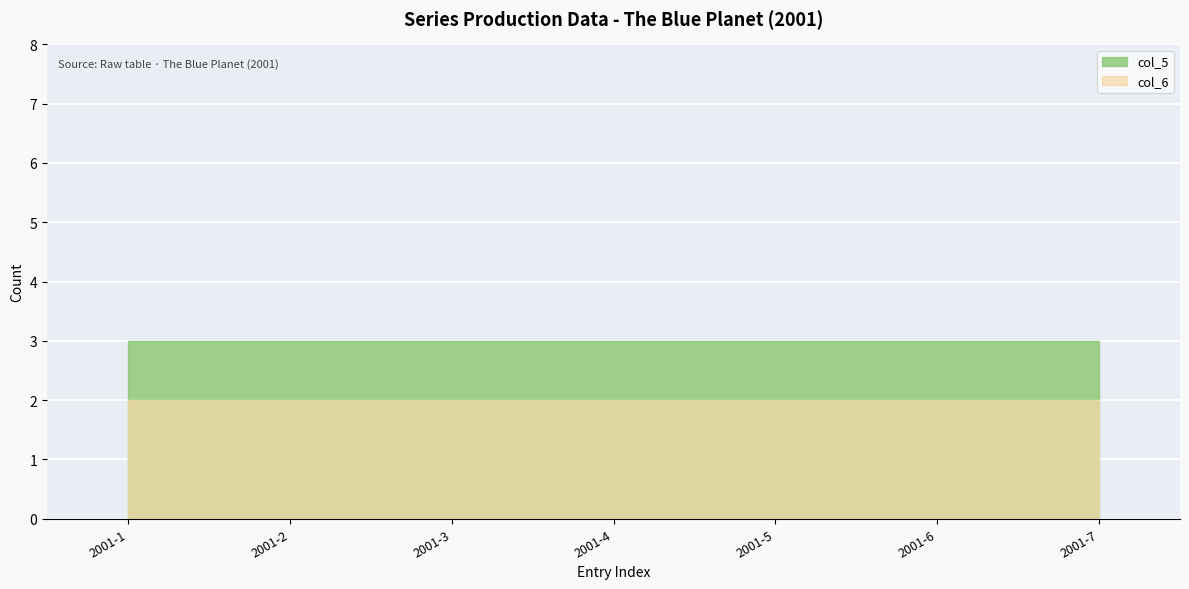

At which category does the chart reach its peak across all series?

2001-1